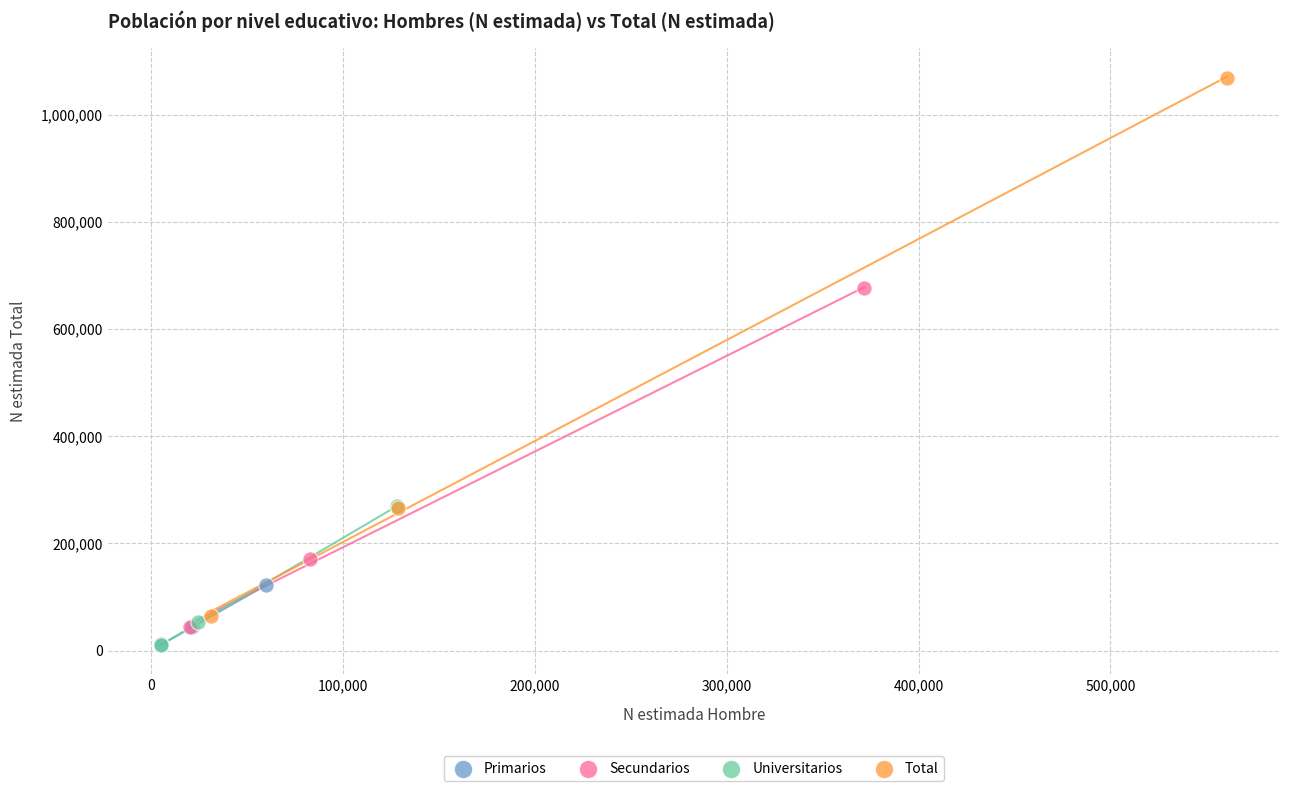

Which series contains the highest Y value?

Total